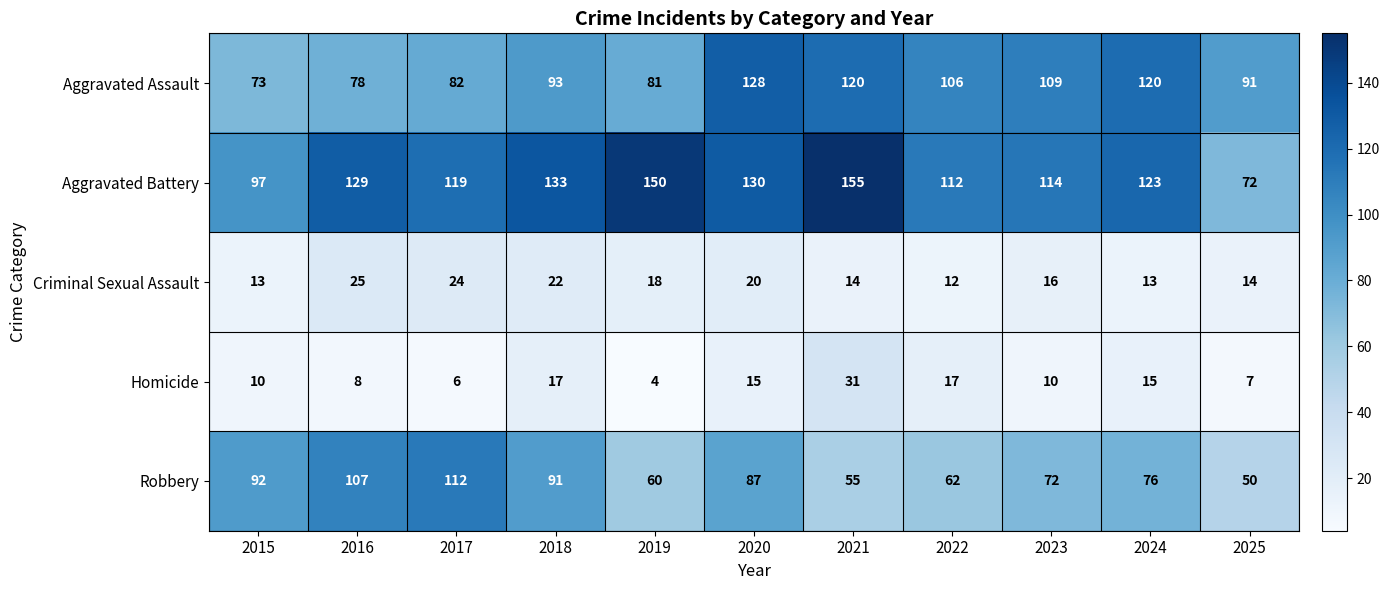

Which series changed the most between 2023 and 2024?

Aggravated Assault